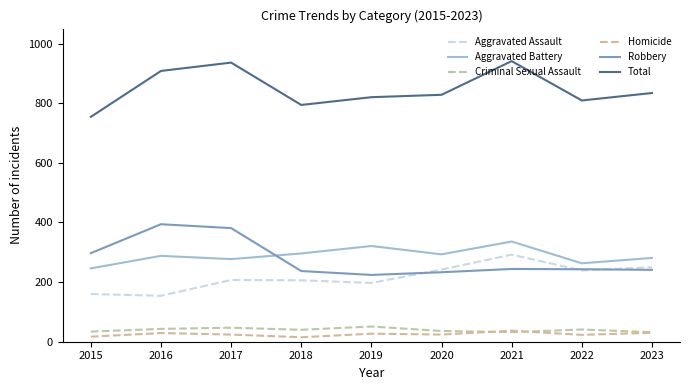

How many lines are shown in the chart?

6